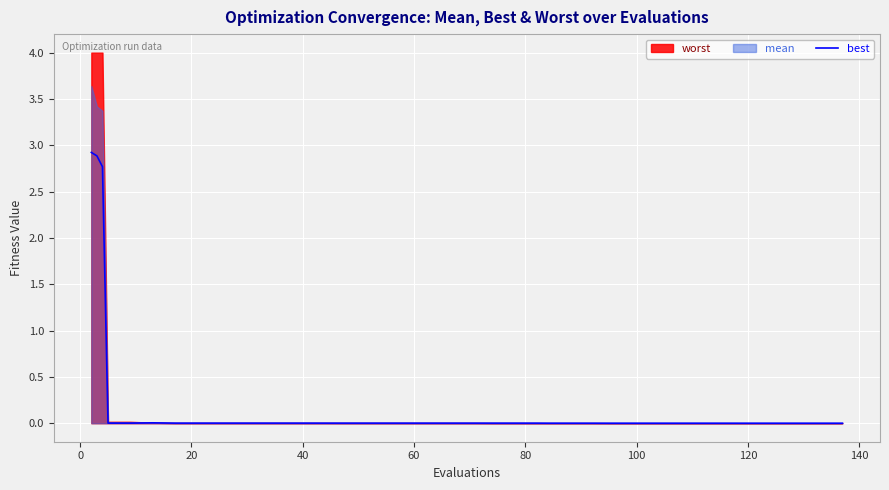

How many lines are shown in the chart?

1